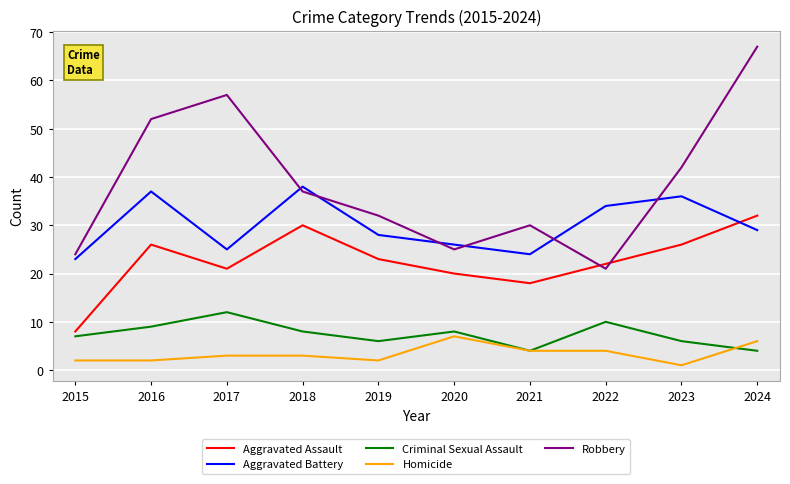

What is the difference between the highest and lowest values at 2019?

30